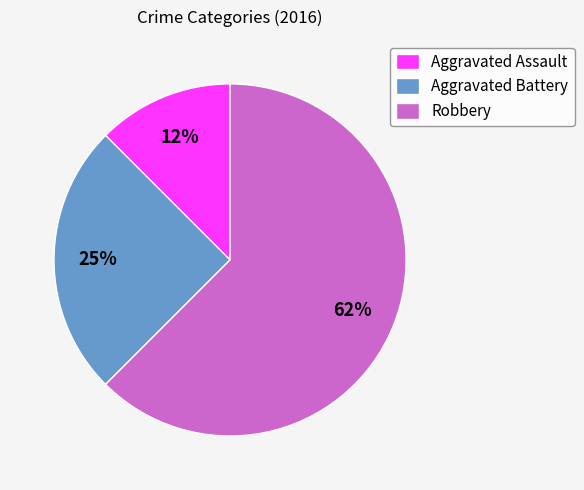

To the nearest percent, what is the average slice percentage?

33%